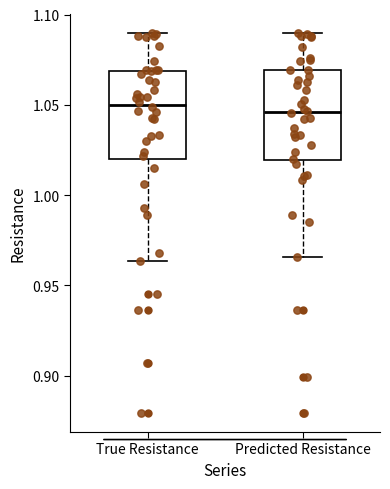

Where is the lower edge of the box for True Resistance on the y-axis? The values are not printed on the chart, so give them approximately, as read against the axis.

1.020